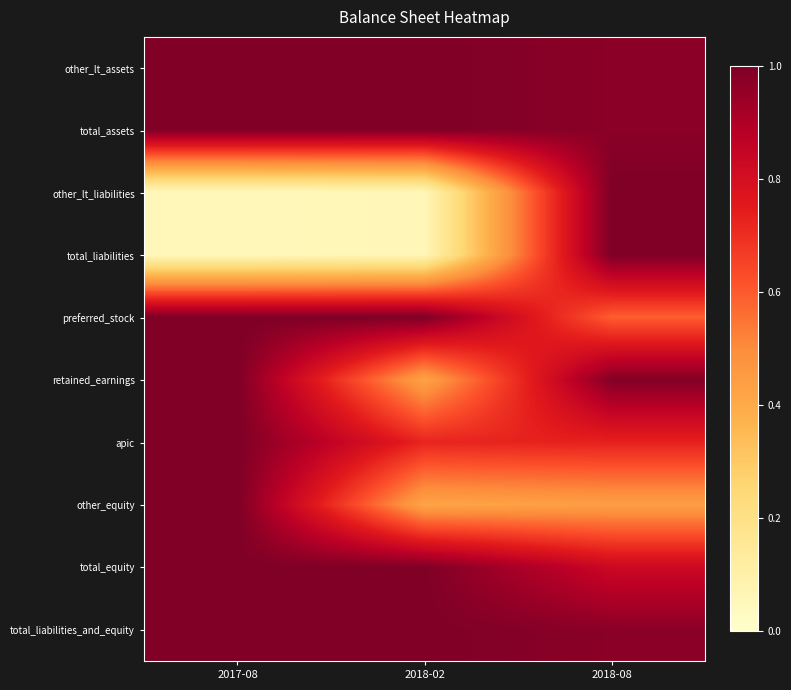

How many series are shown in this chart?

10